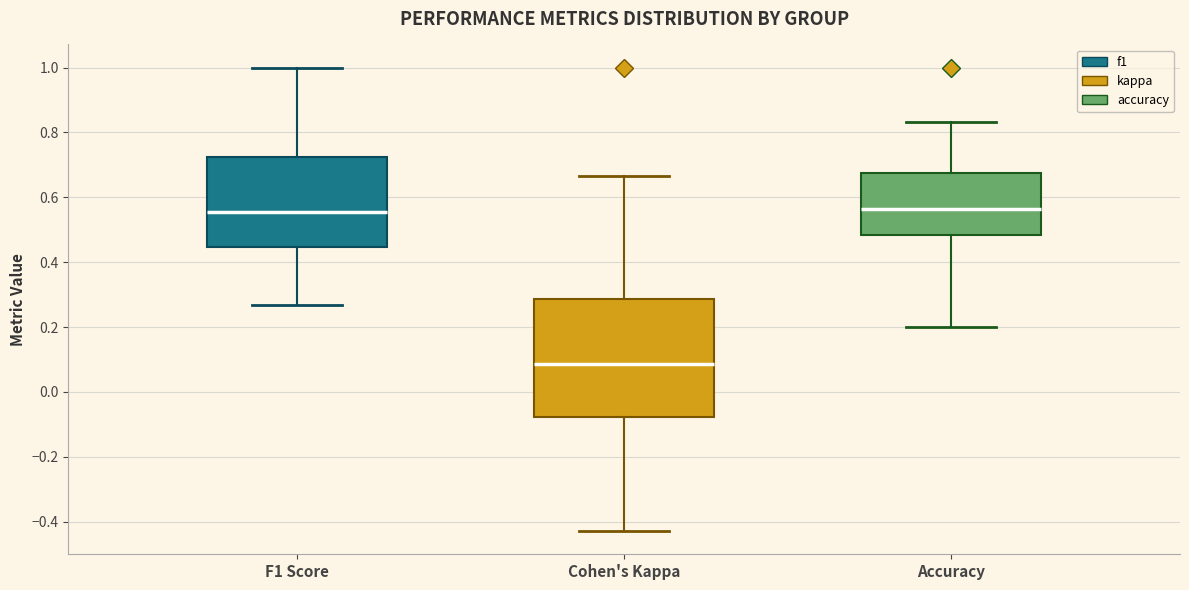

Reading left to right, read every box against the y-axis: the position of its median line, the range the box covers, and the ends of its whiskers. The values are not printed on the chart, so give them approximately, as read against the axis.

F1 Score: median 0.56, box 0.44 to 0.72, whiskers 0.26 to 1.00
Cohen's Kappa: median 0.08, box -0.08 to 0.28, whiskers -0.42 to 0.66
Accuracy: median 0.56, box 0.48 to 0.68, whiskers 0.20 to 0.84